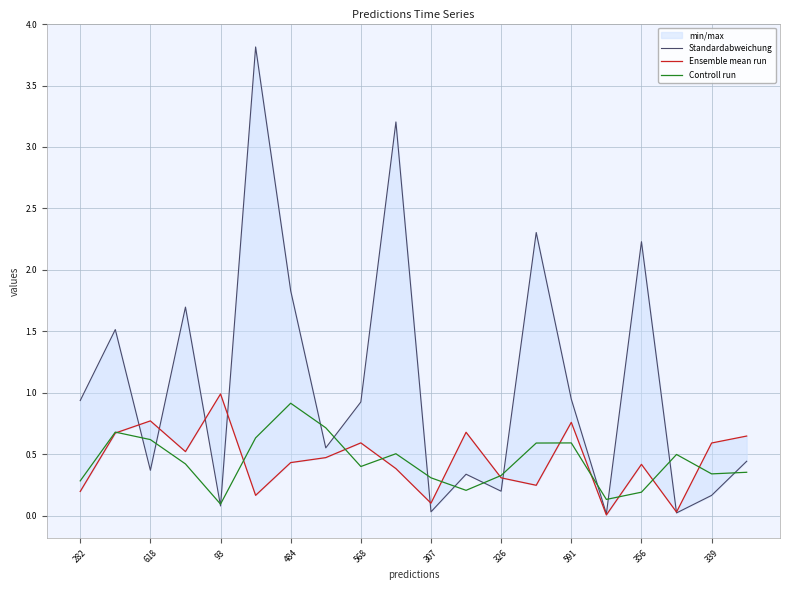

How many intersections are there between Standardabweichung and Ensemble mean run?

7